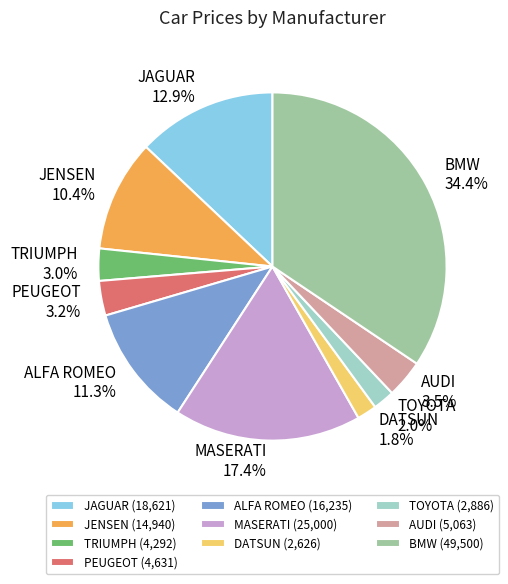

To the nearest percent, what is the average slice percentage?

10%